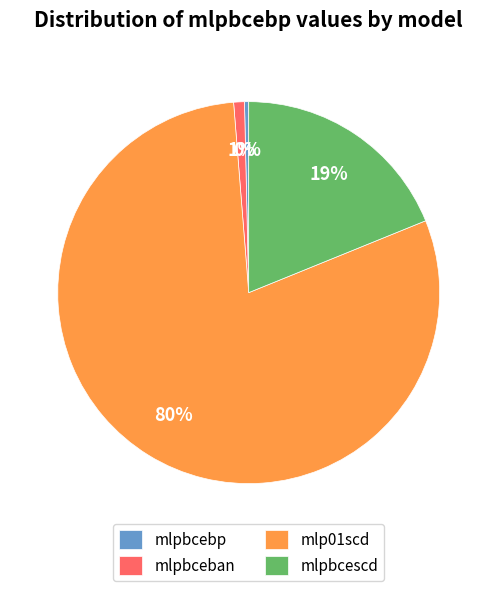

Rank the categories by value from lowest to highest.

mlpbcebp, mlpbceban, mlpbcescd, mlp01scd